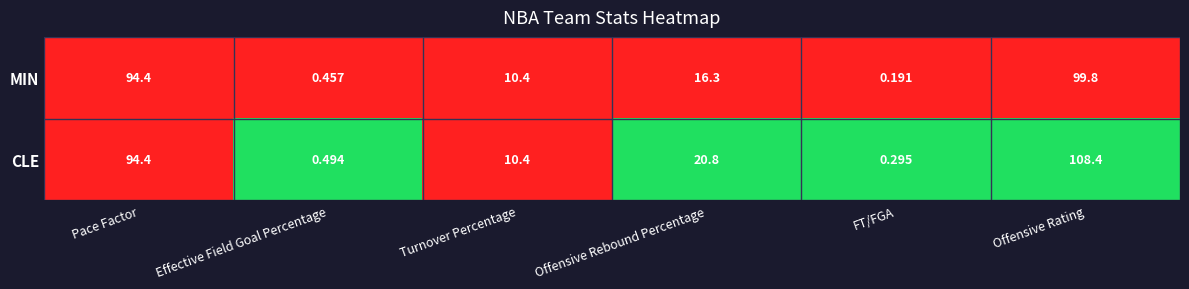

At which category does the chart reach its peak across all series?

Offensive Rating